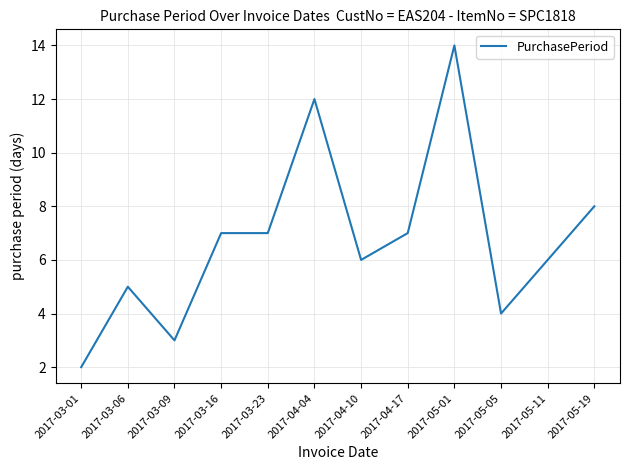

What position from the left is 2017-03-09?

3